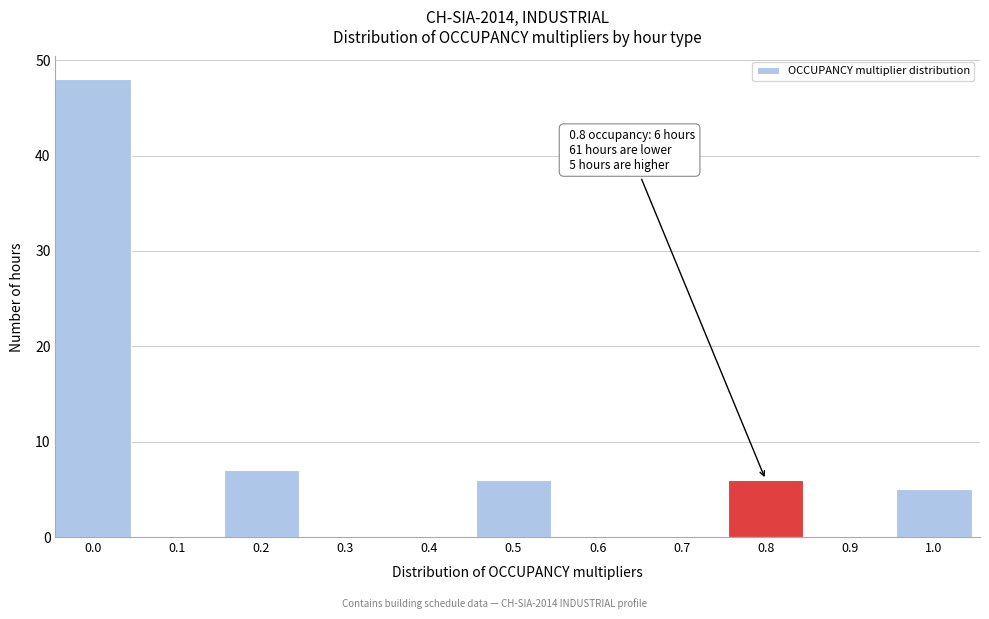

Reading right to left, list all the values displayed in this chart.

1.0=5	0.9=0	0.8=6	0.7=0	0.6=0	0.5=6	0.4=0	0.3=0	0.2=7	0.1=0	0.0=48